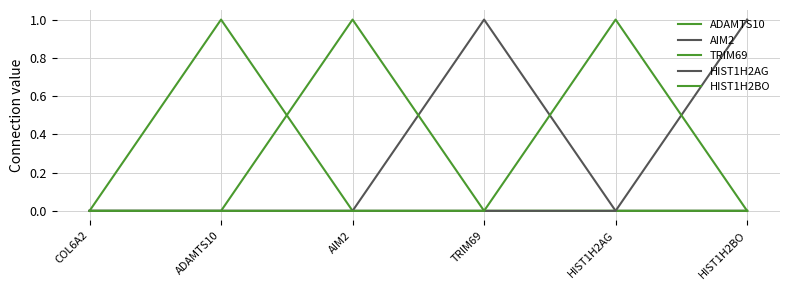

How many lines are shown in the chart?

5